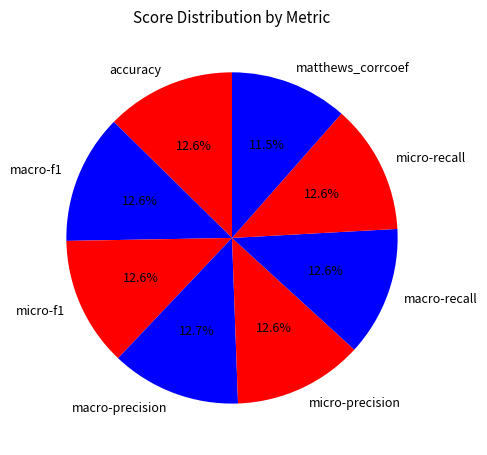

How many segments does this pie chart have?

8